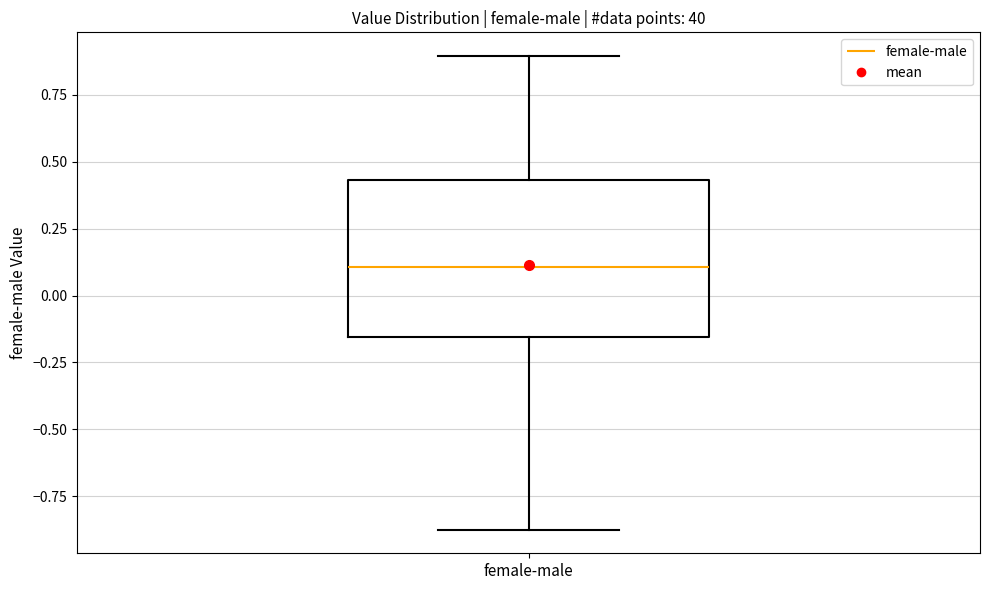

Where does the median line of the box for female-male sit on the y-axis? The values are not printed on the chart, so give them approximately, as read against the axis.

0.10